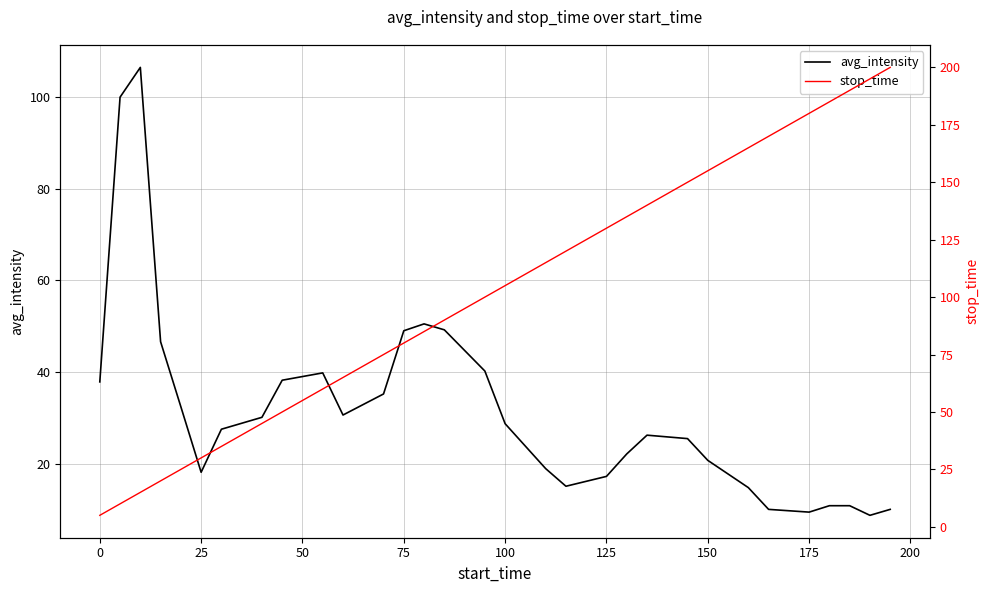

How many times do stop_time and avg_intensity cross each other?

1